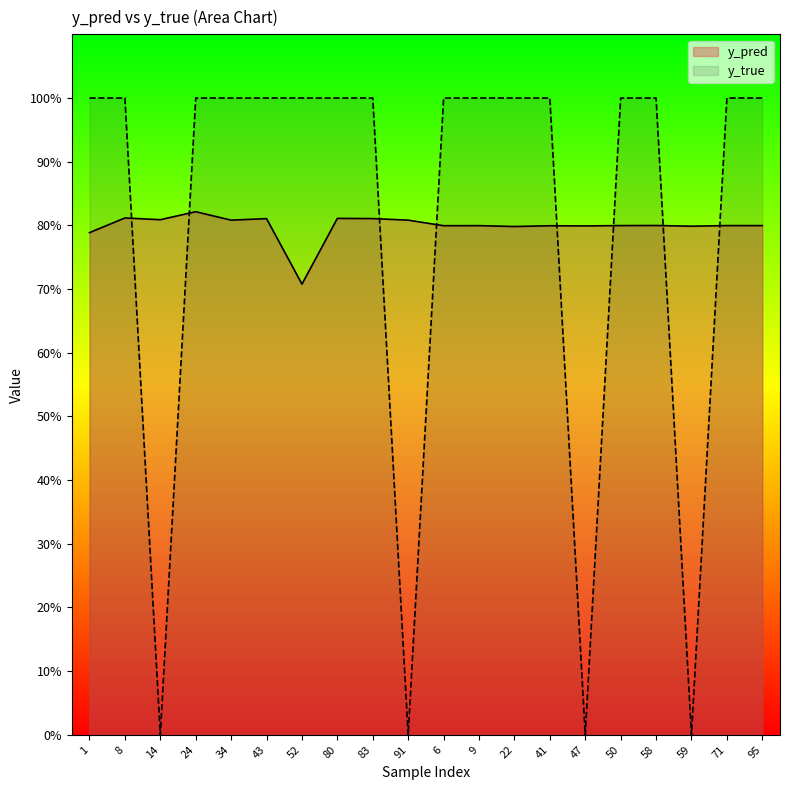

List the series in order of their peak value, lowest first.

y_pred, y_true